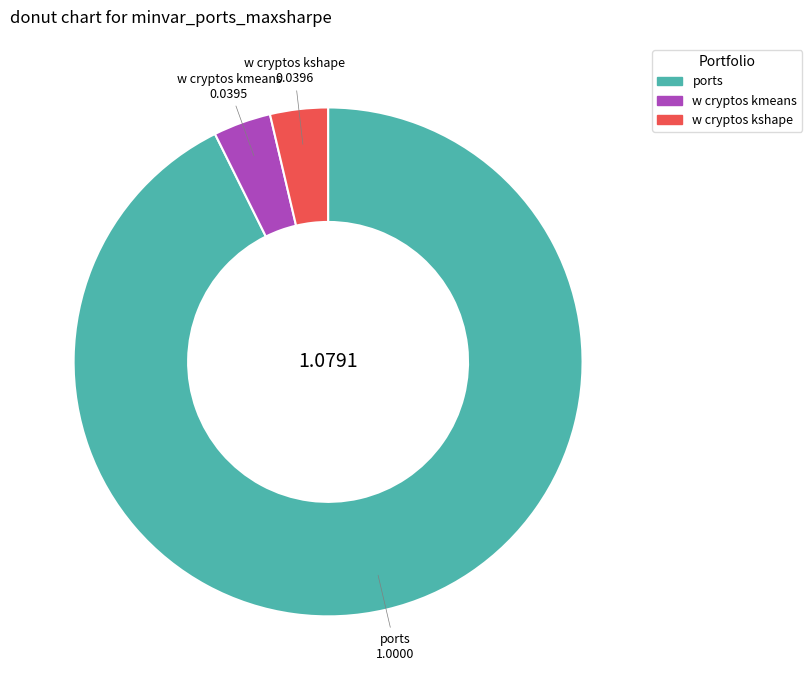

Does any single category account for the majority?

Yes